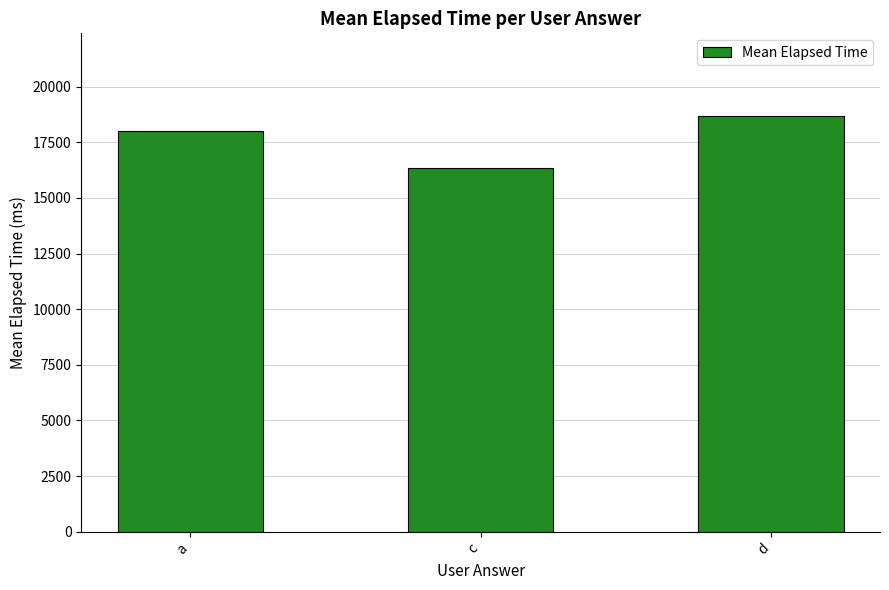

At which category does the chart reach its minimum across all series?

c